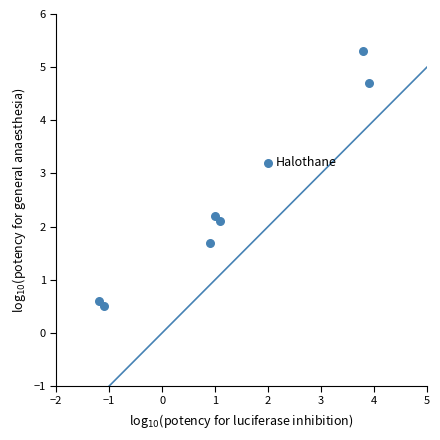

What Y value in the scatter plot is closest to 2?

2.1